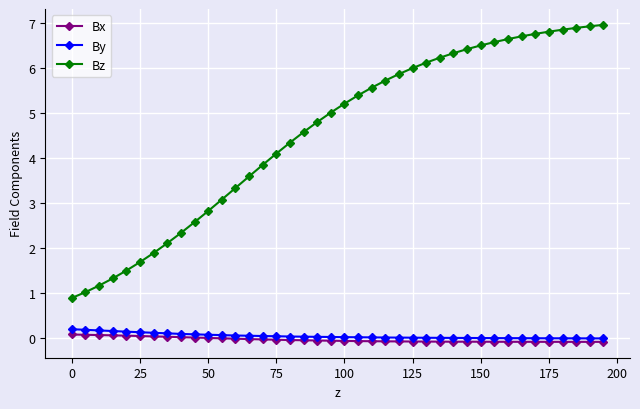

How many categories are shown in the chart?

40